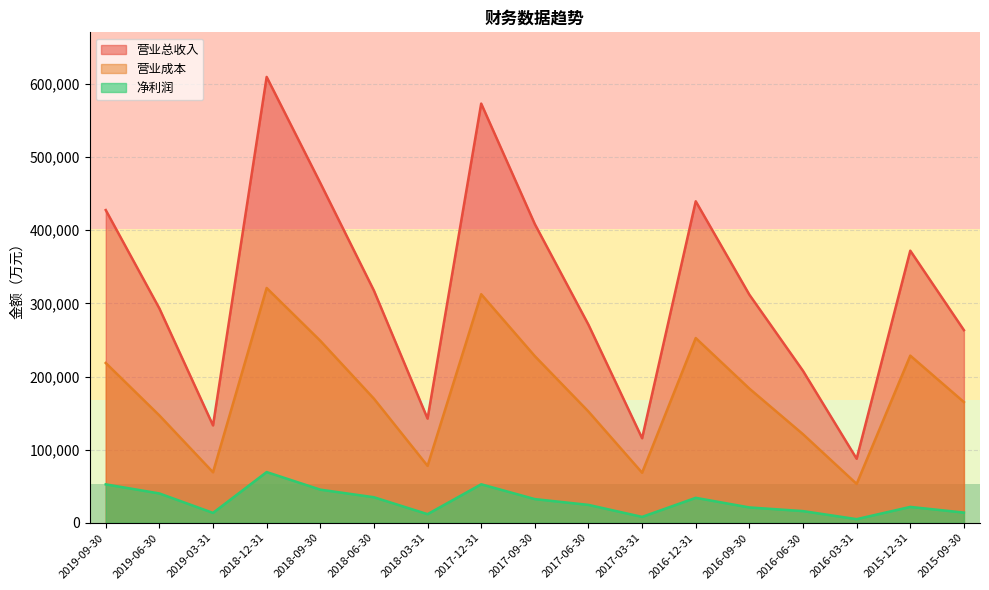

What position from the left is 2017-06-30?

10